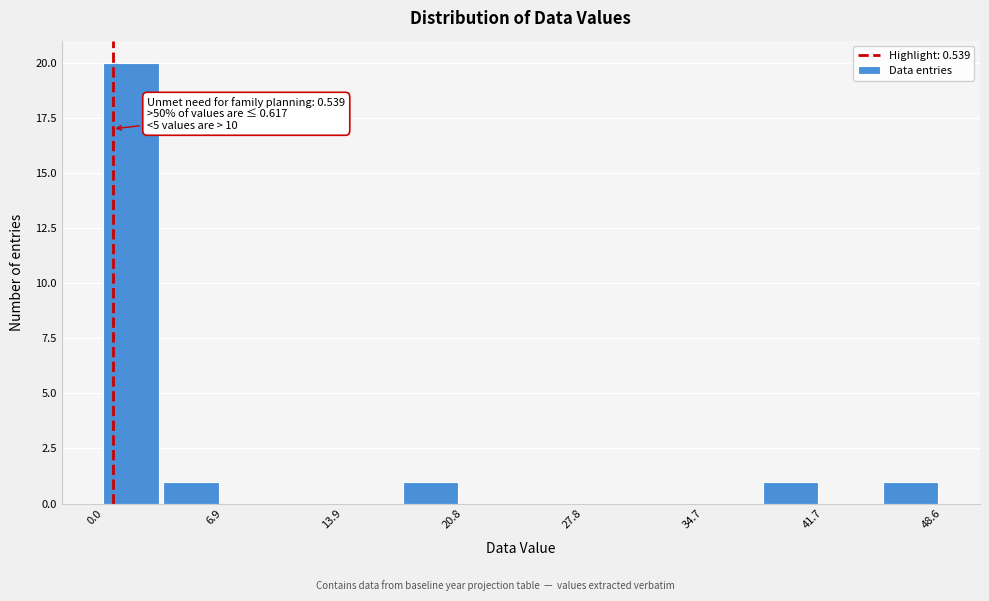

Read against the x-axis, roughly where is the centre of the tallest bar?

2